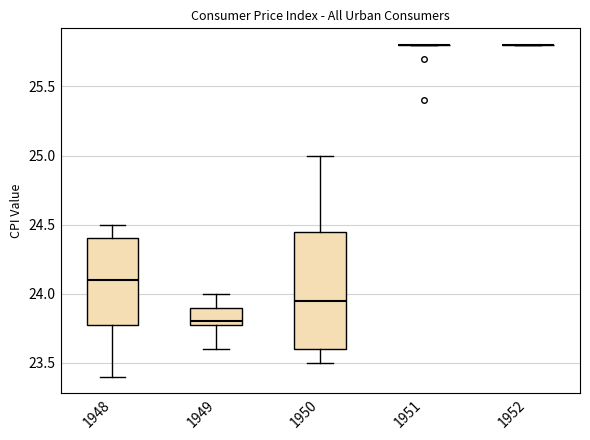

Reading left to right, read every box against the y-axis: the position of its median line, the range the box covers, and the ends of its whiskers. The values are not printed on the chart, so give them approximately, as read against the axis.

1948: median 24.10, box 23.80 to 24.40, whiskers 23.40 to 24.50
1949: median 23.80 (just above the box's lower edge), box 23.80 to 23.90, whiskers 23.60 to 24.00
1950: median 23.95, box 23.60 to 24.45, whiskers 23.50 to 25.00
1951: box collapsed to a line at 25.80, whiskers 25.80 to 25.80
1952: box collapsed to a line at 25.80, whiskers 25.80 to 25.80